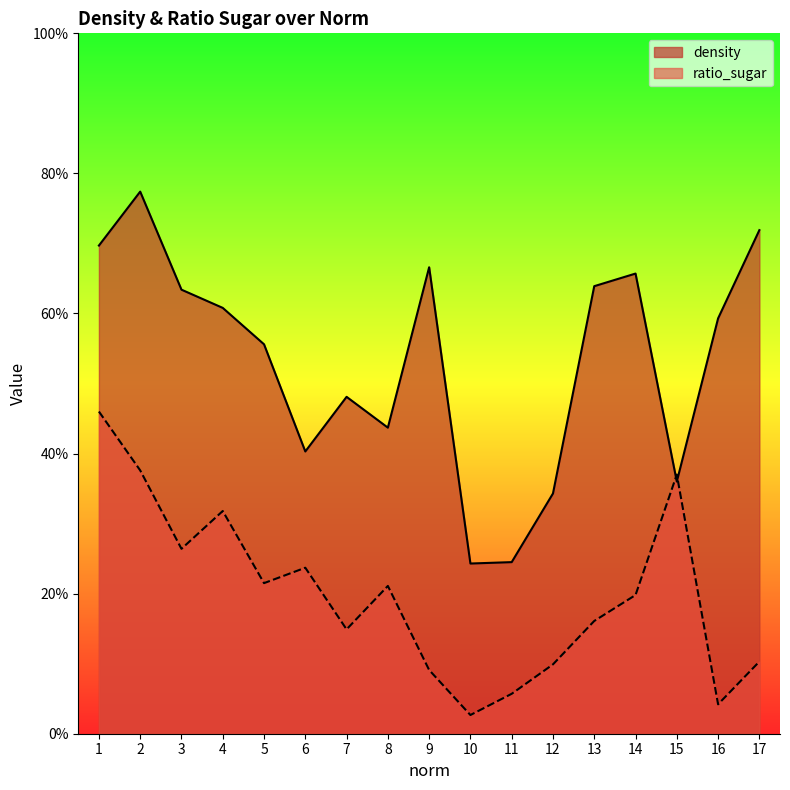

List the series in order of their overall mean, highest first.

density, ratio_sugar